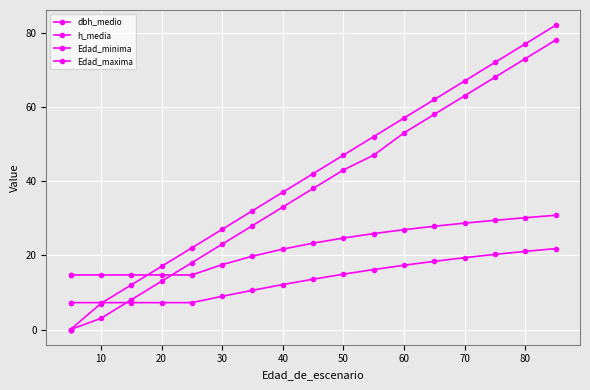

Is this an area chart (filled region under the line)?

No